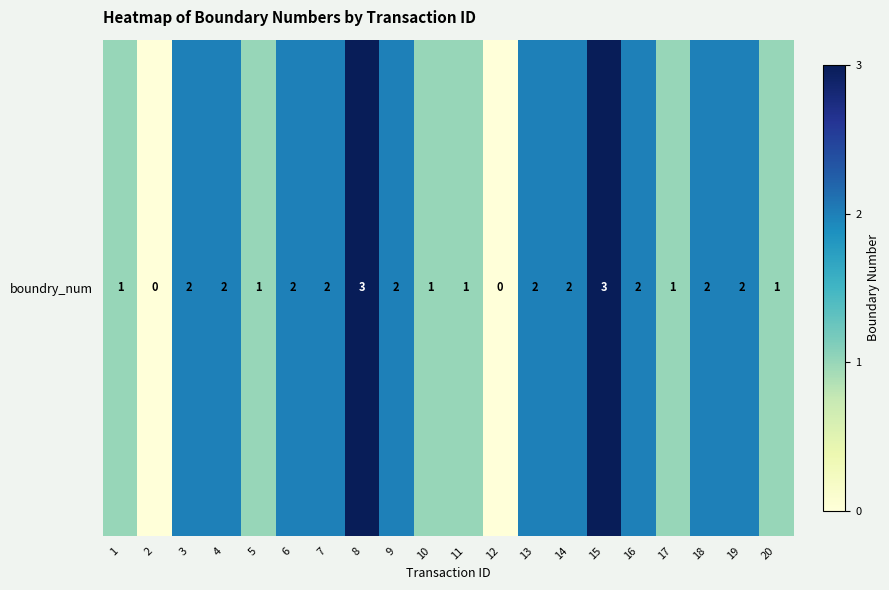

How many series are shown in this chart?

1